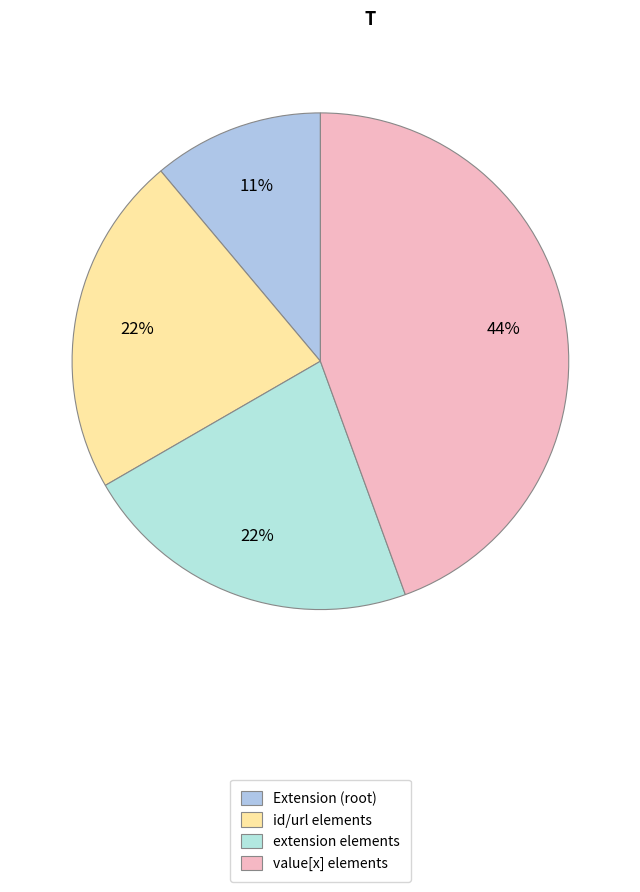

How many segments does this pie chart have?

4